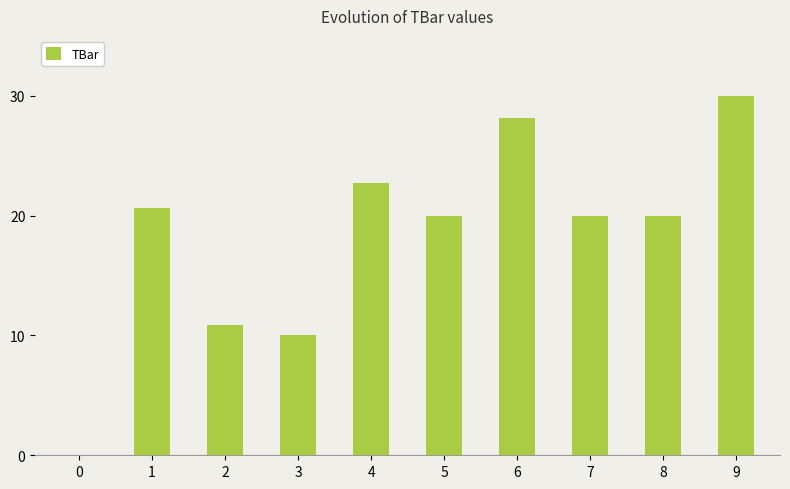

What is the greatest value displayed?

30.0